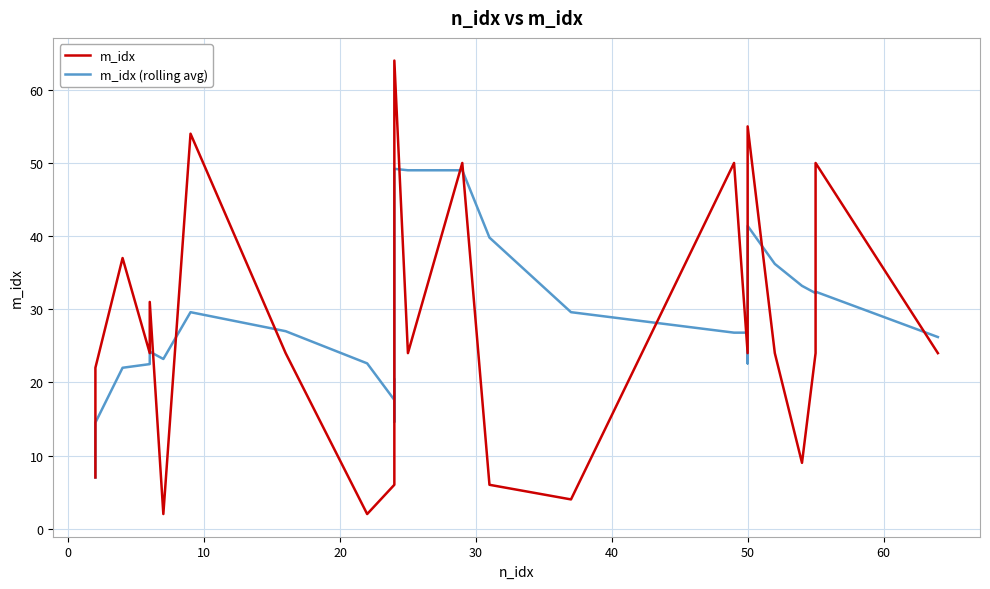

What are all the series names shown in the legend?

m_idx, m_idx (rolling avg)